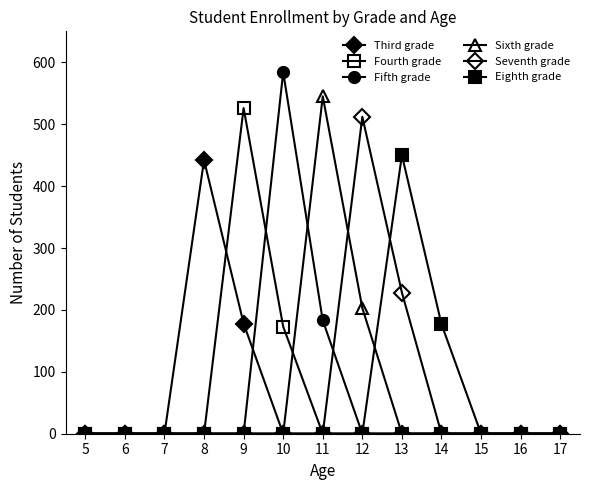

What is the difference between the maximum and minimum values in the Seventh grade series?

512